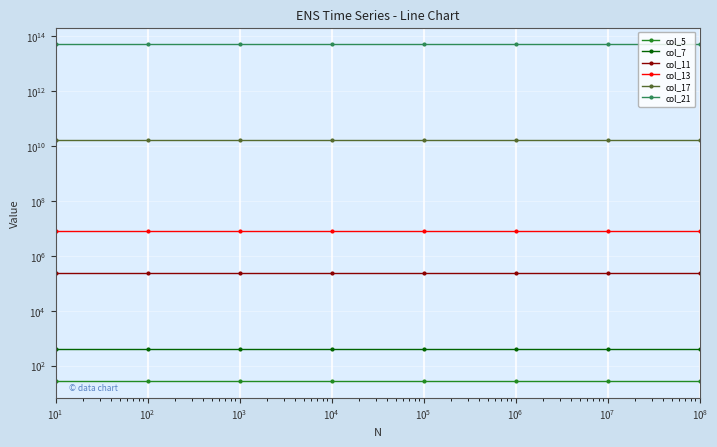

True or false: col_17 has more than 0 points higher than both neighbors.

True